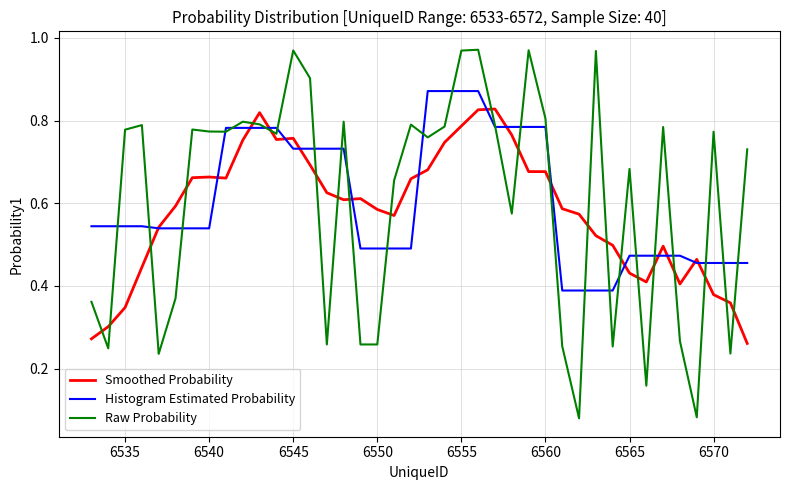

How many Smoothed Probability values are between 0 and 1?

40